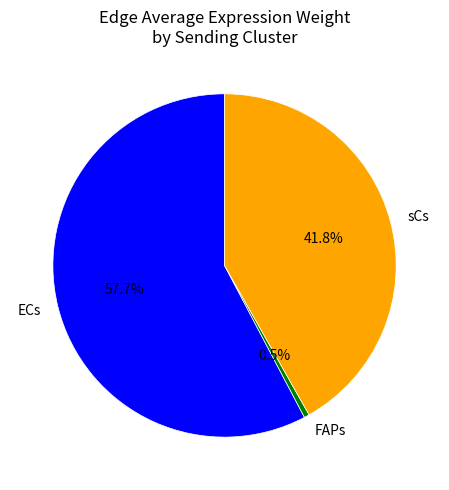

Rank the categories by value from highest to lowest.

ECs, sCs, FAPs